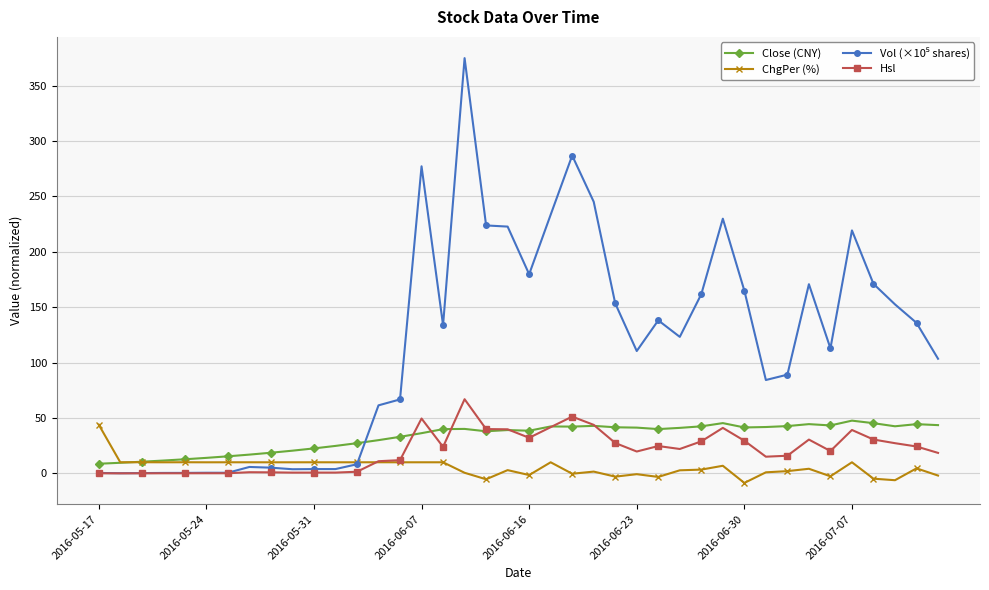

What is the maximum value shown in the chart?

374.9